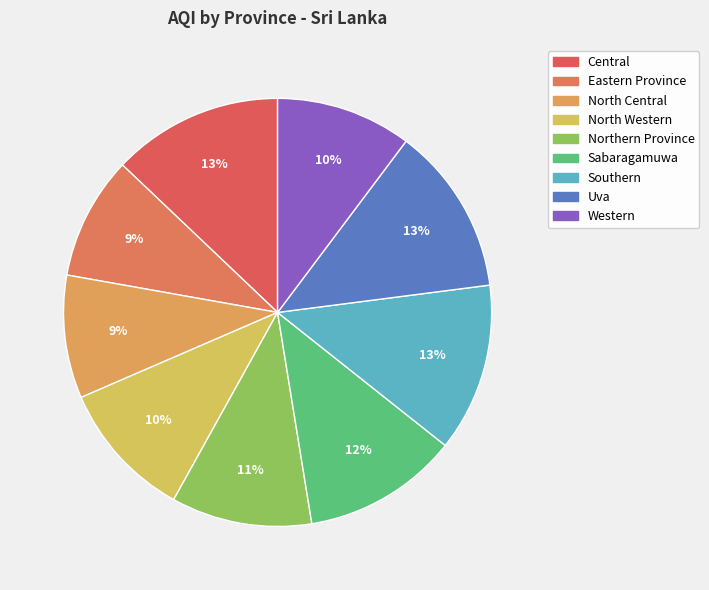

Does any single category account for the majority?

No